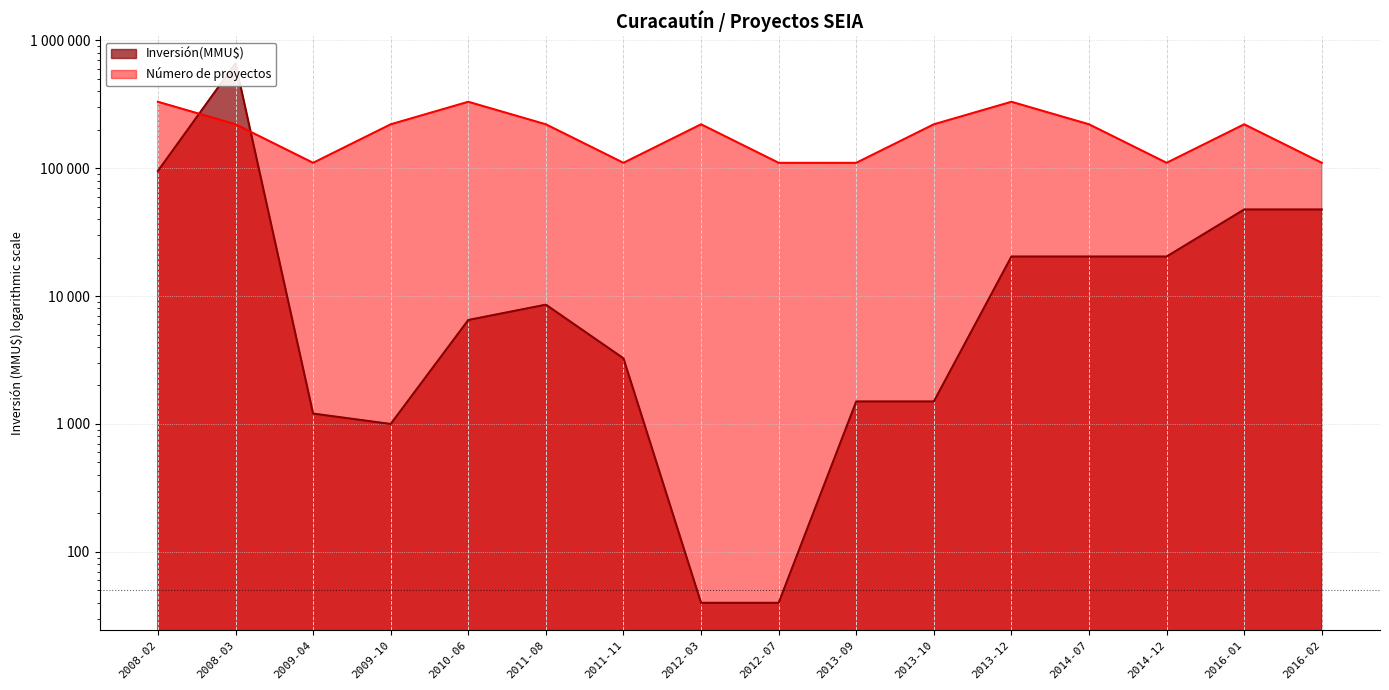

Where does the Inversión(MMU$) series first go above 8563?

2008-02